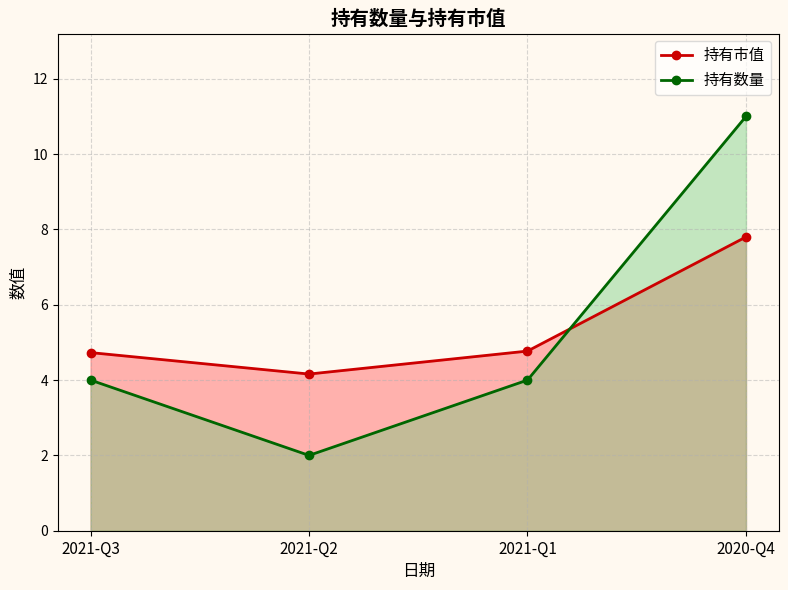

The 持有市值 series shows 7.8 at 2020-Q4. True or false?

True